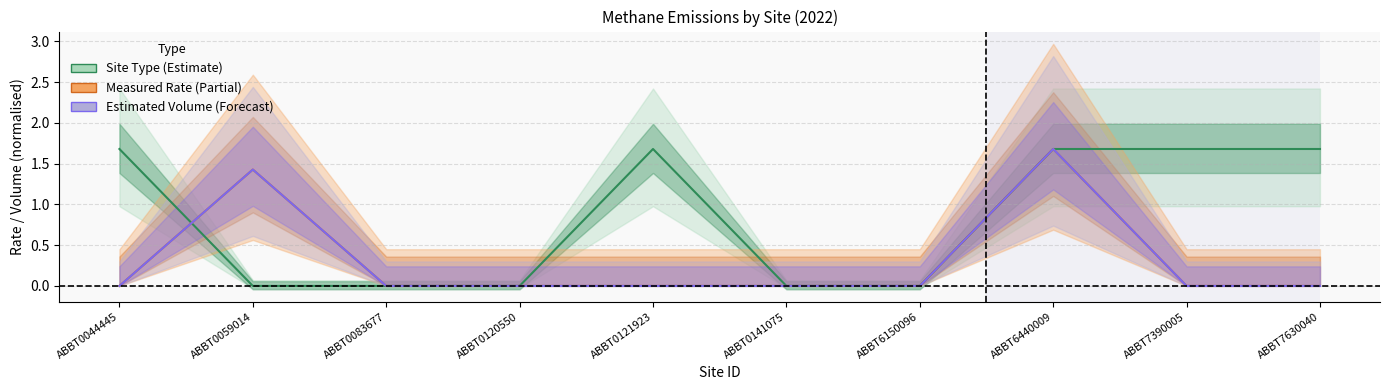

List the series in order of their peak value, lowest first.

Site Type (Estimate), Measured Rate (partial), Estimated Volume (Forecast)